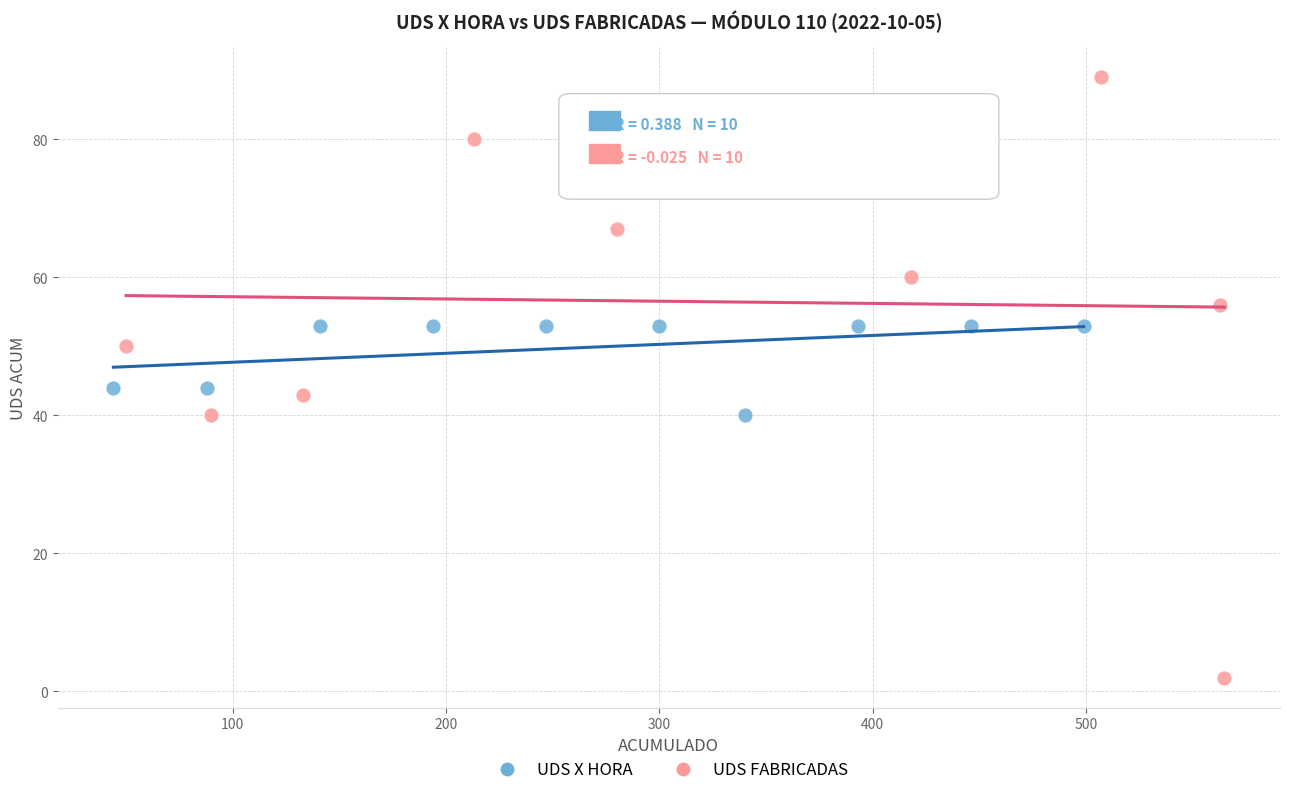

What are all the series names shown in the legend?

UDS X HORA, UDS FABRICADAS